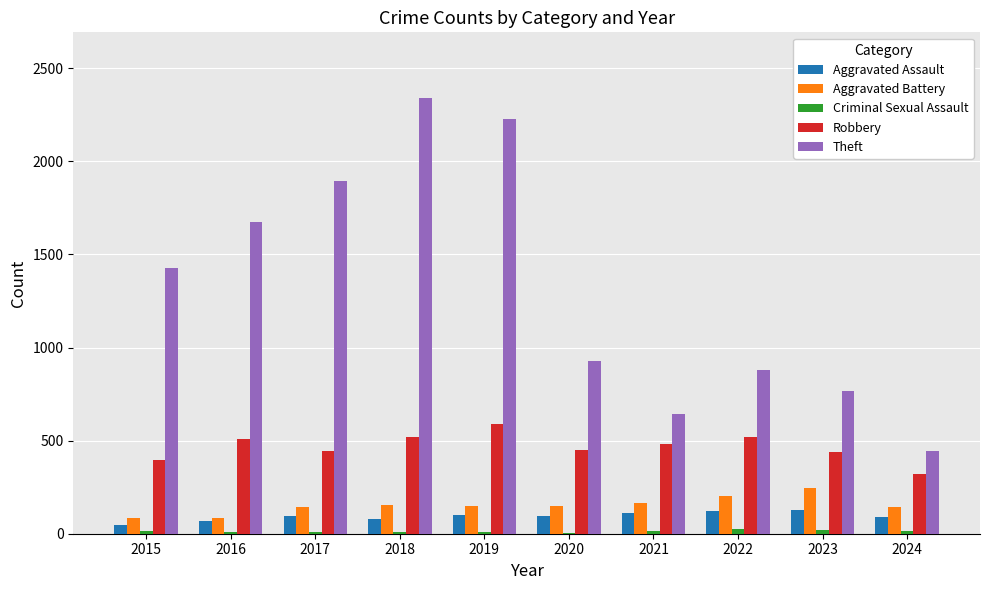

Is it true that Aggravated Battery equals 163 at 2021?

True